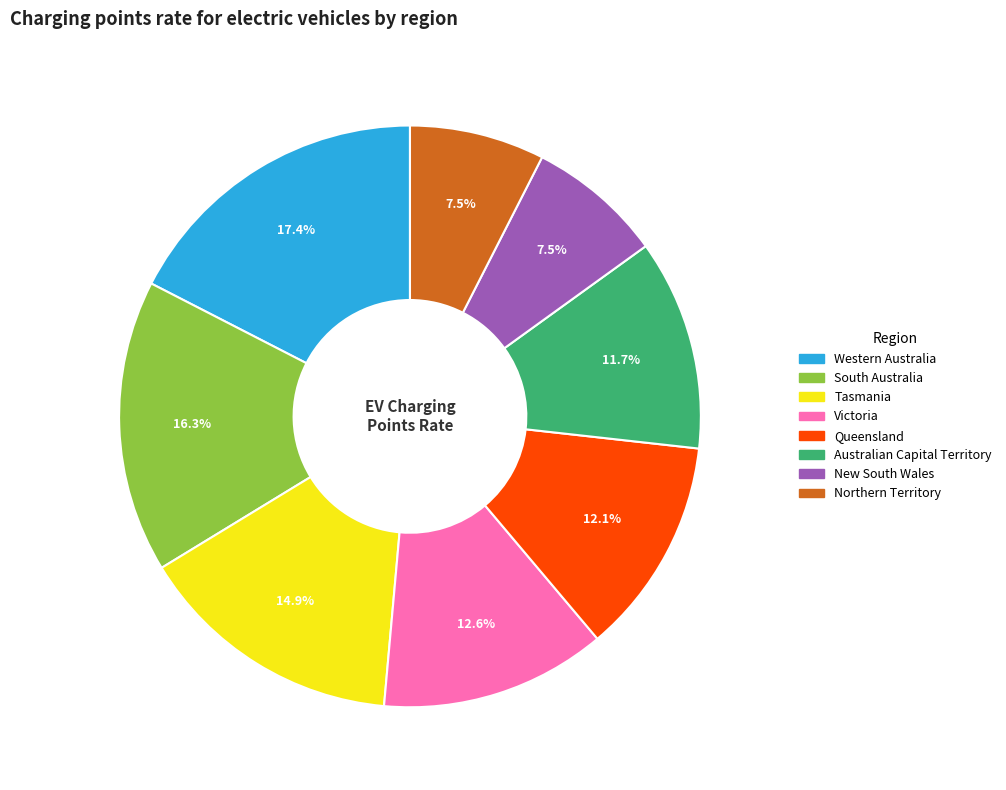

What percentage is the Victoria slice, to the nearest percent?

13%